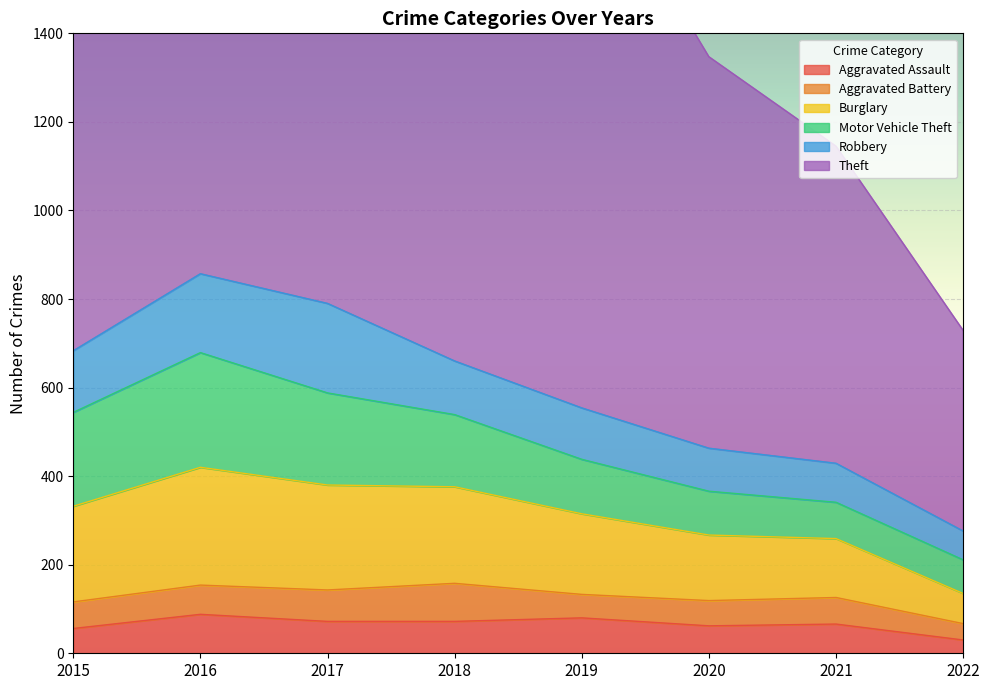

Is it true that Theft equals 1531 at 2016?

False